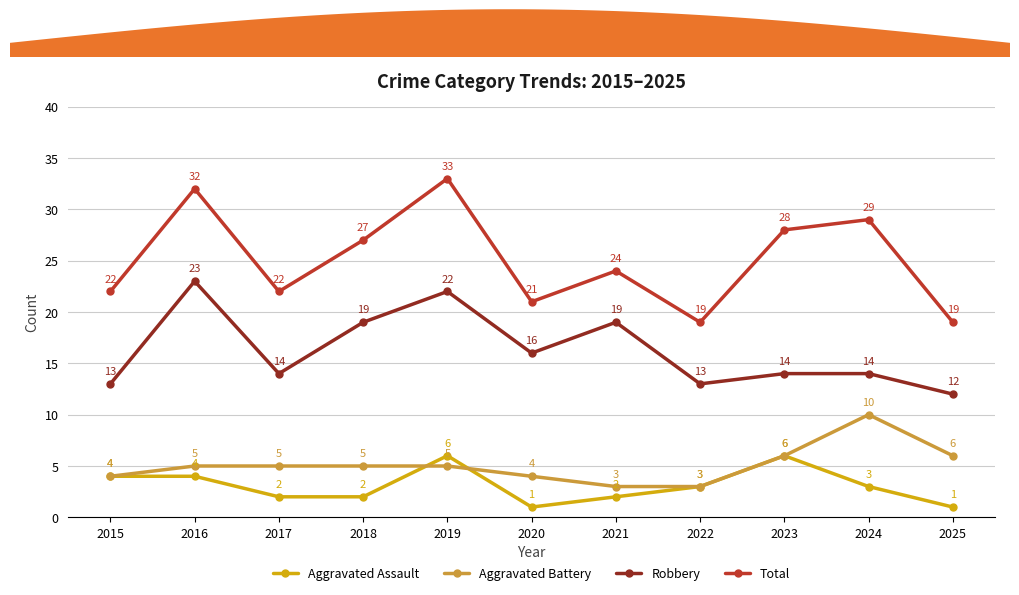

Rank the series at 2019 from lowest to highest value.

Aggravated Battery, Aggravated Assault, Robbery, Total